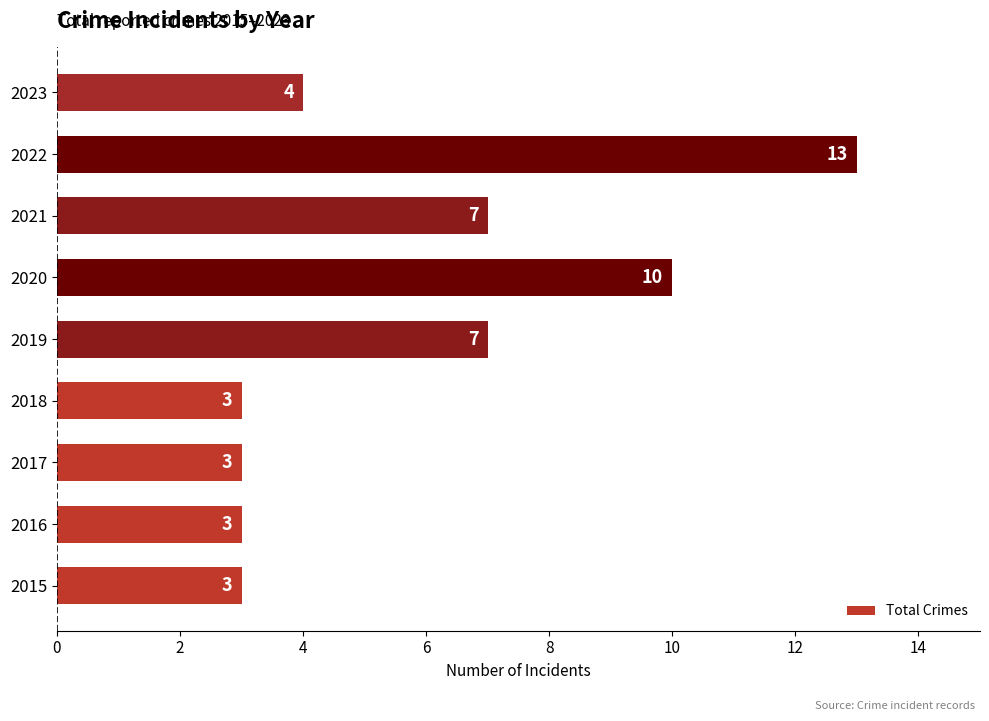

What is the approximate value at 2016?

3